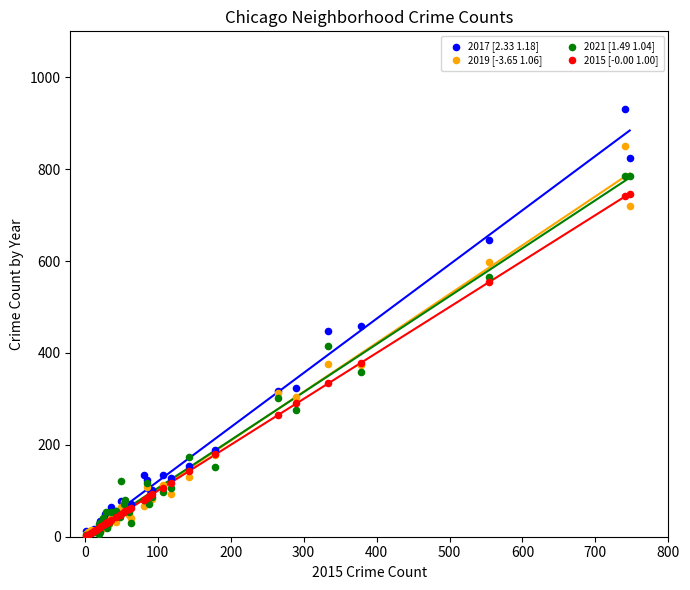

What are all the series names shown in the legend?

2017 [2.33 1.18], 2019 [-3.65 1.06], 2021 [1.49 1.04], 2015 [-0.00 1.00]